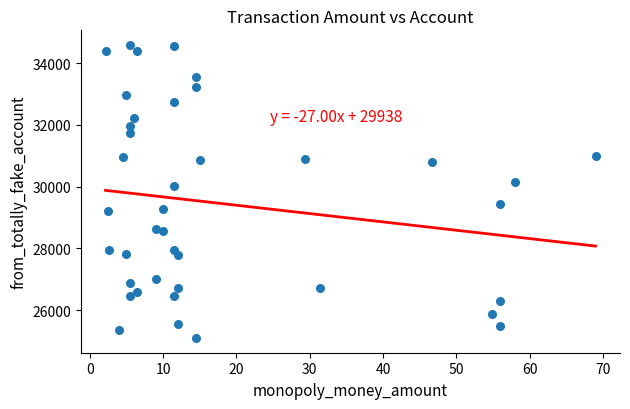

What is the range of X values (max minus min)?

66.8